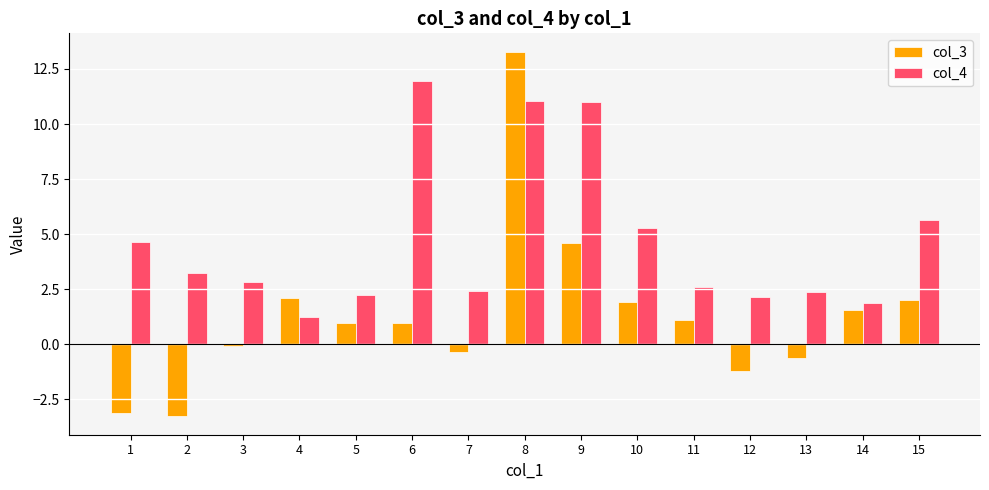

Which series changed the most between 1 and 8?

col_3